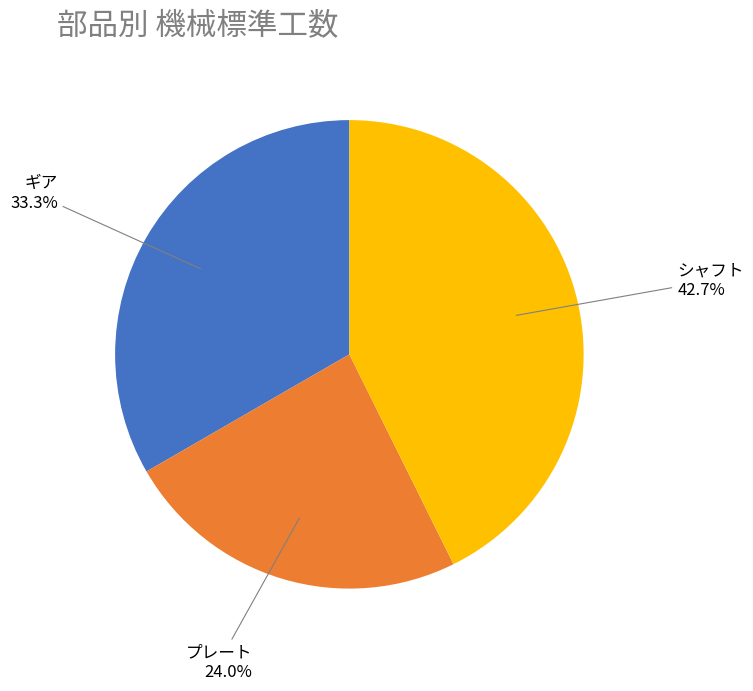

Which category has the smallest portion of the pie?

プレート